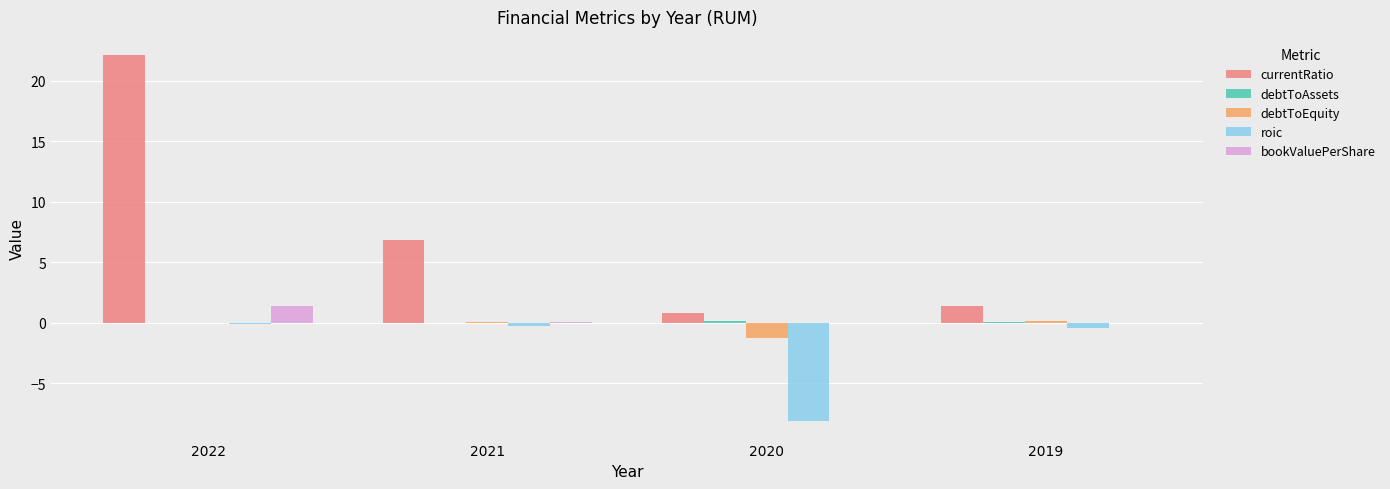

How many data points in currentRatio are above 6?

2